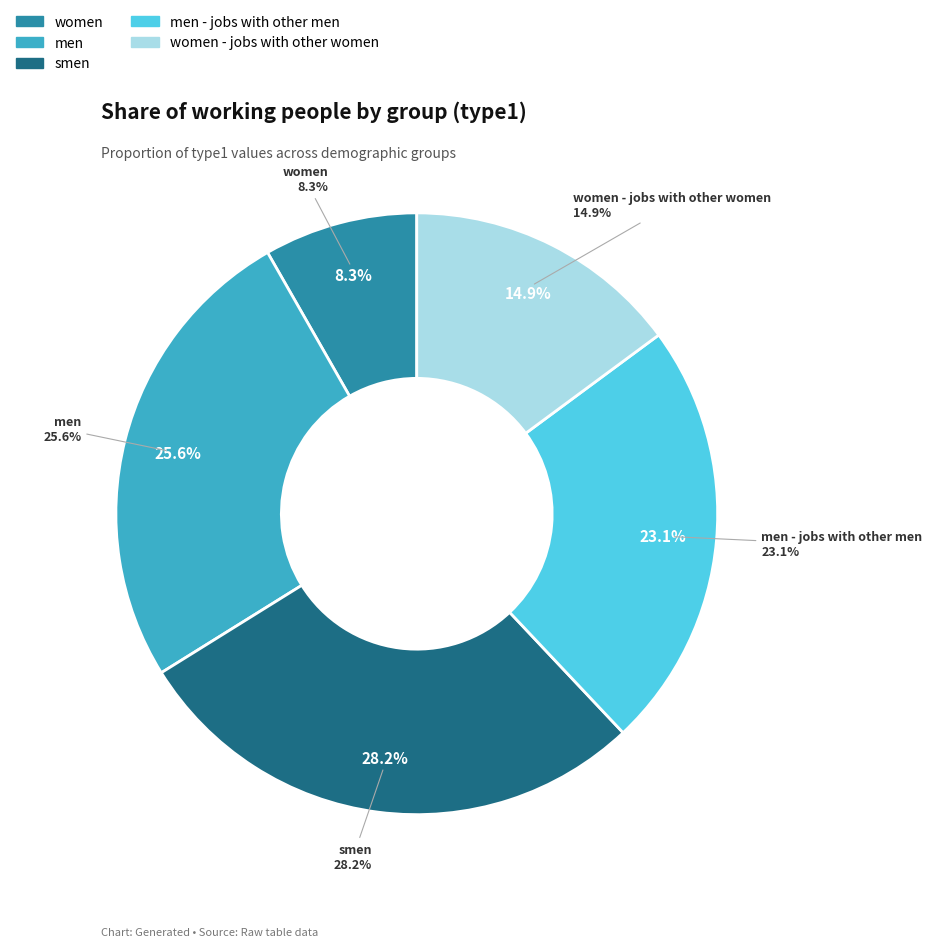

Which slice is the smallest?

women